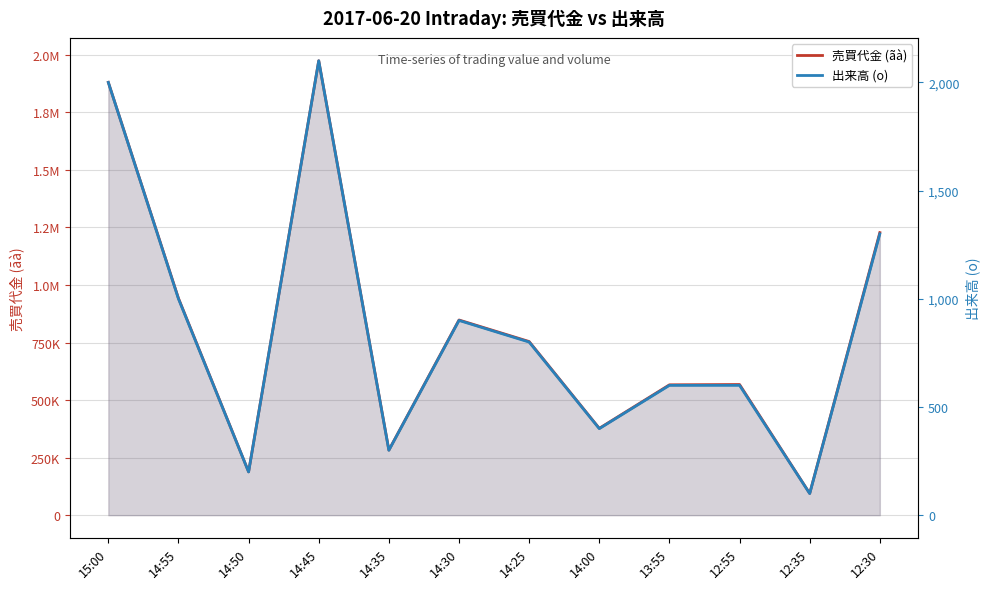

What is the label of the 1st point from the right?

12:30